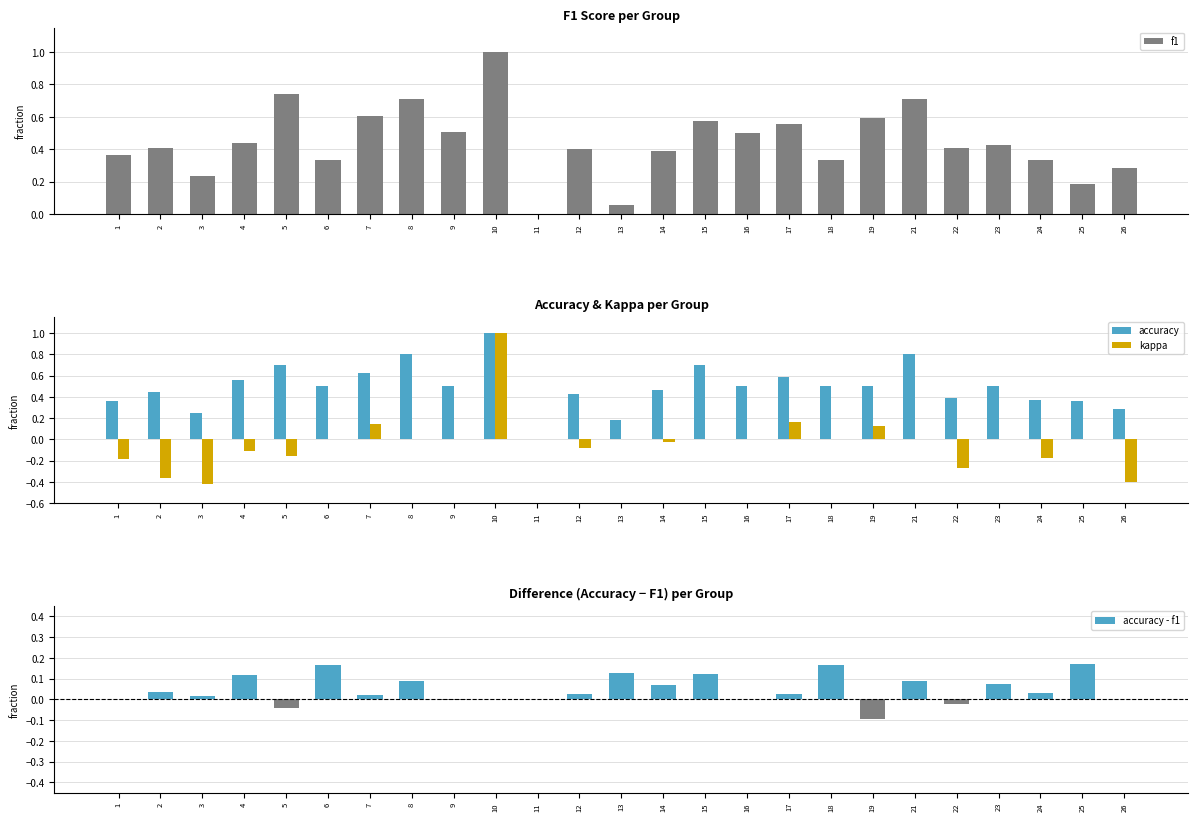

At which label does accuracy reach its peak?

10